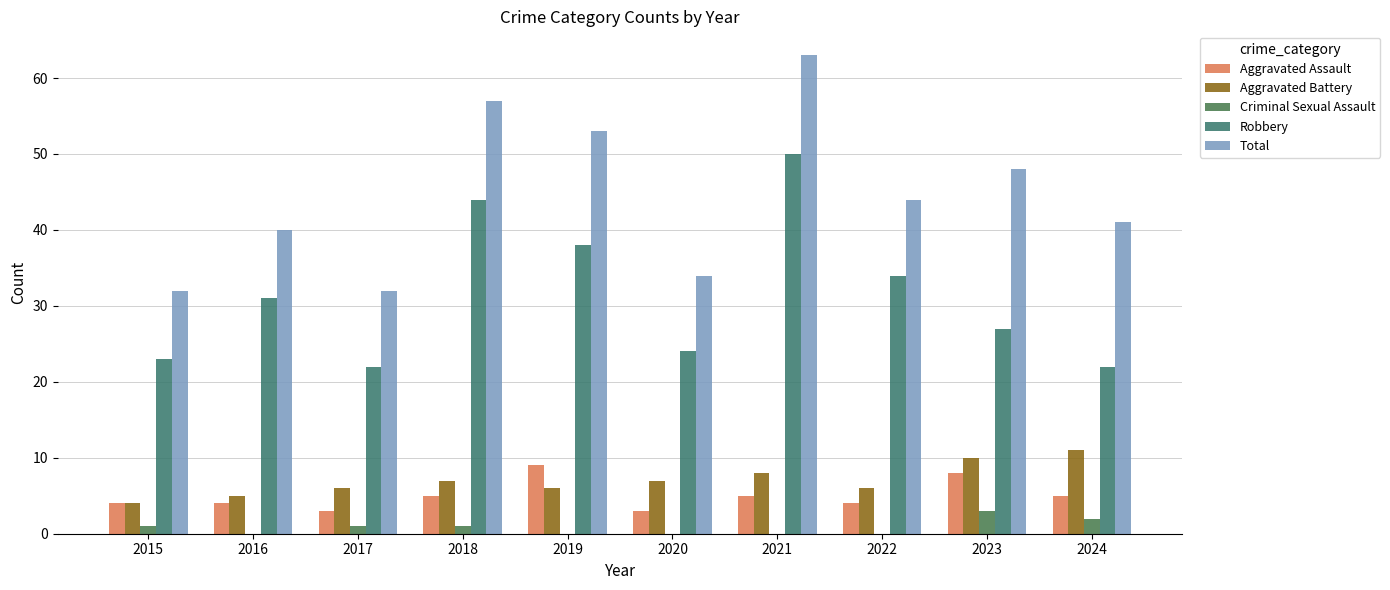

What is the difference between the highest and lowest values at 2015?

31